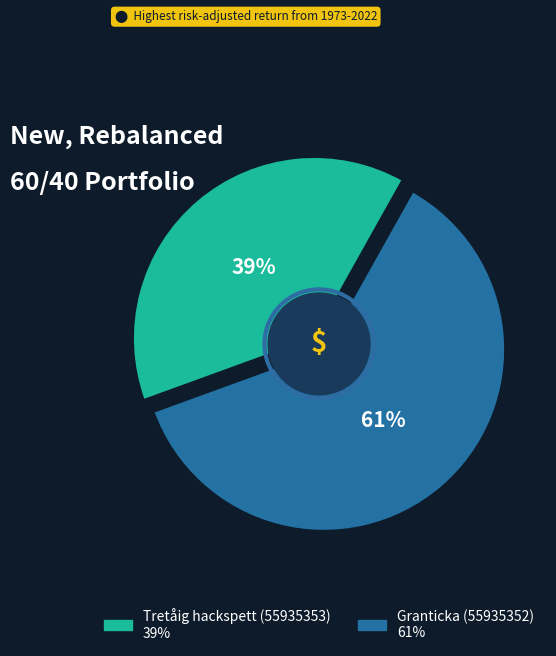

Is the sum of Granticka (55935352) and Tretåig hackspett (55935353) greater than half?

Yes